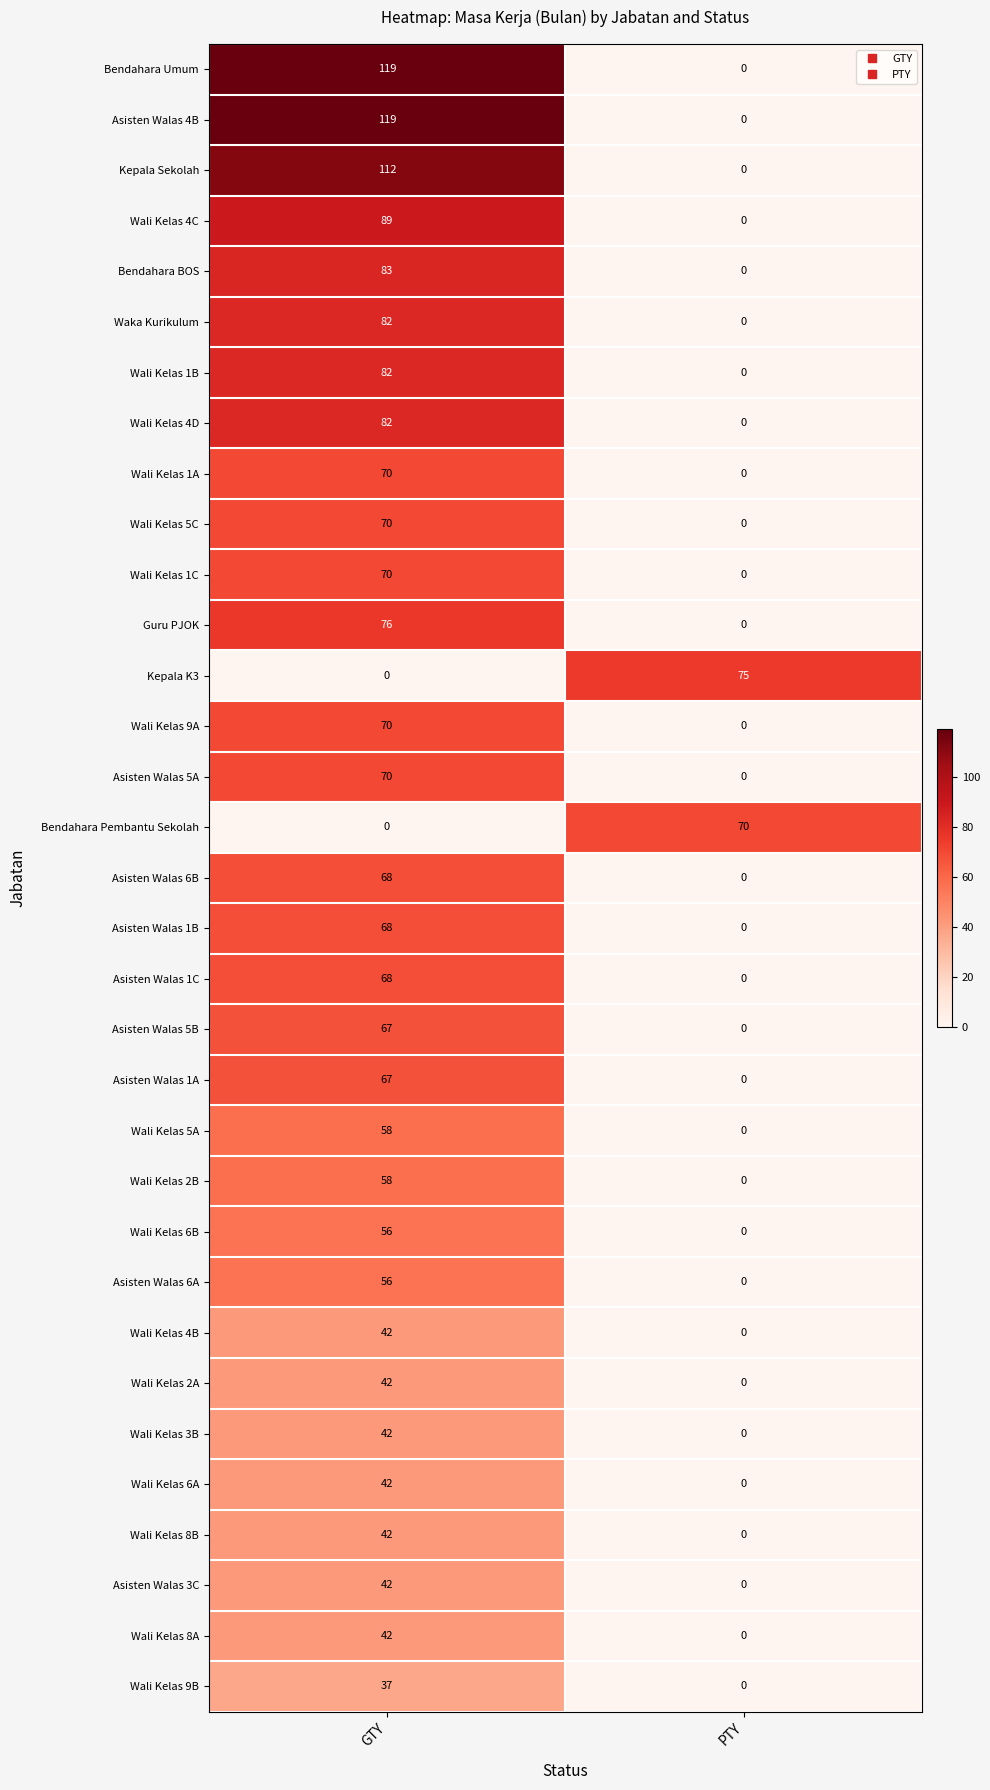

What is the total value across all series at GTY?

2091